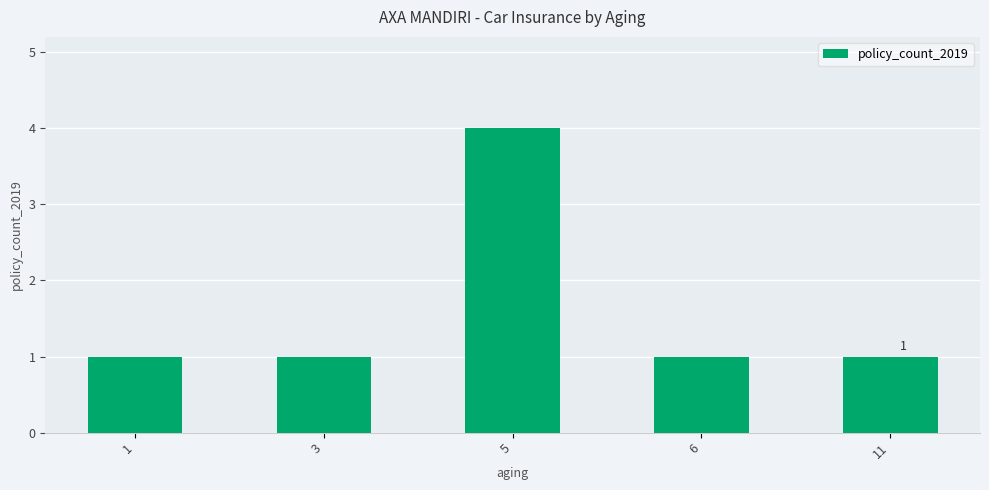

What is the value of the 5th bar from the left?

1